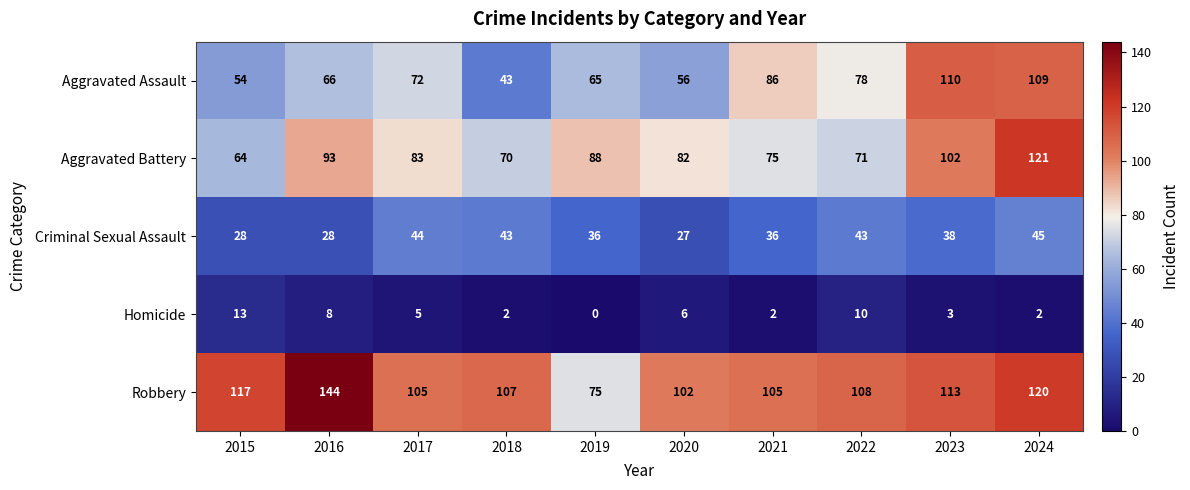

The value of Homicide at 2024 is 3. True or false?

False